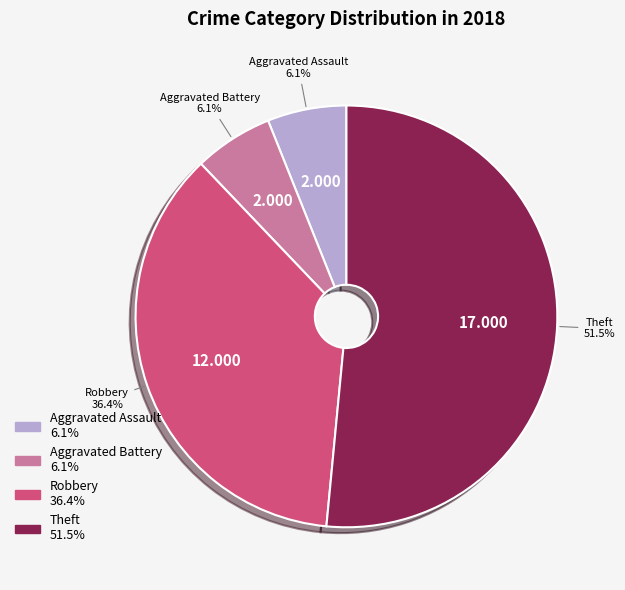

Is there a majority slice in this chart?

Yes